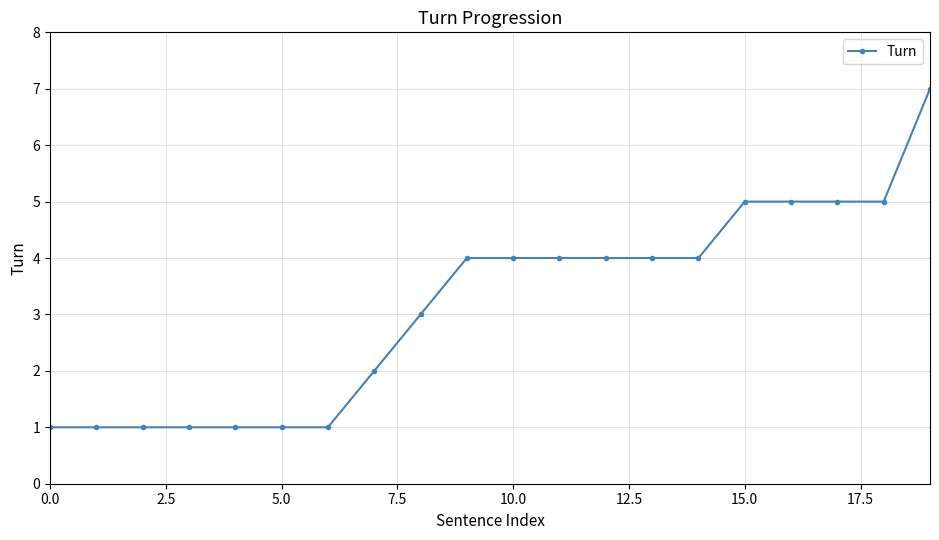

What is the difference between the second highest and minimum values?

4